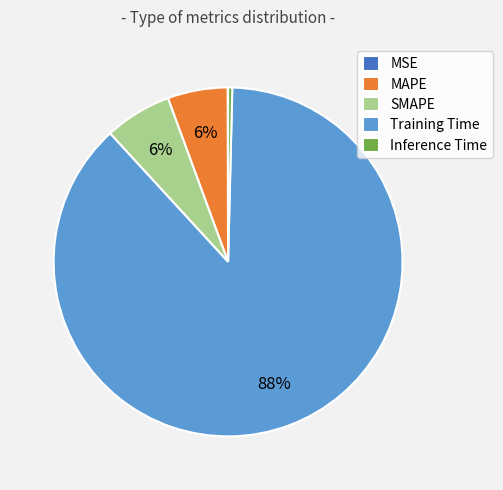

Which slice is the largest?

Training Time